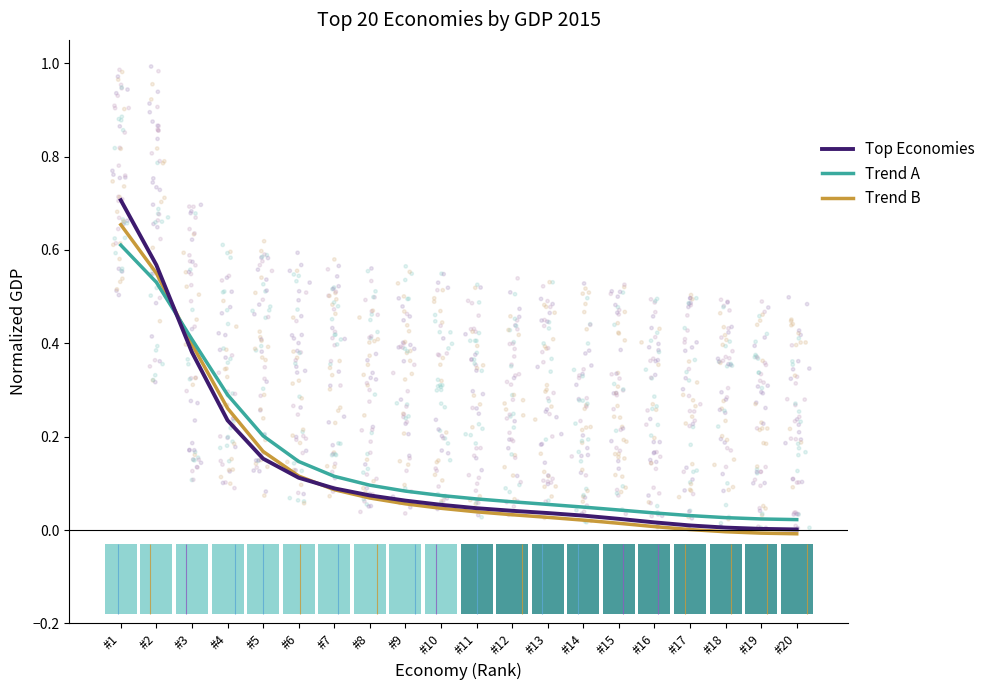

Which series contains the highest Y value?

Top Economies